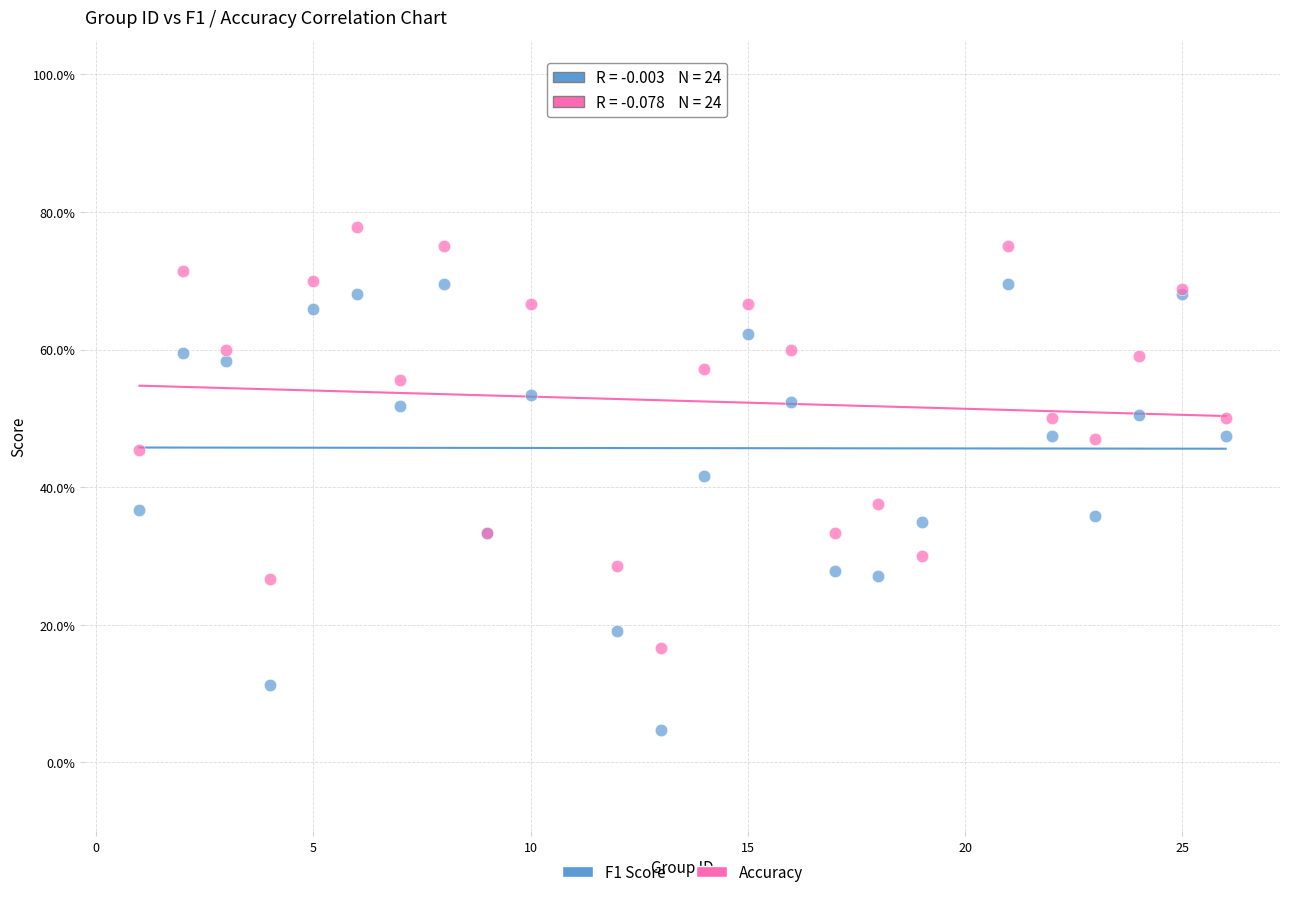

Which series has the widest spread of Y values?

F1 Score